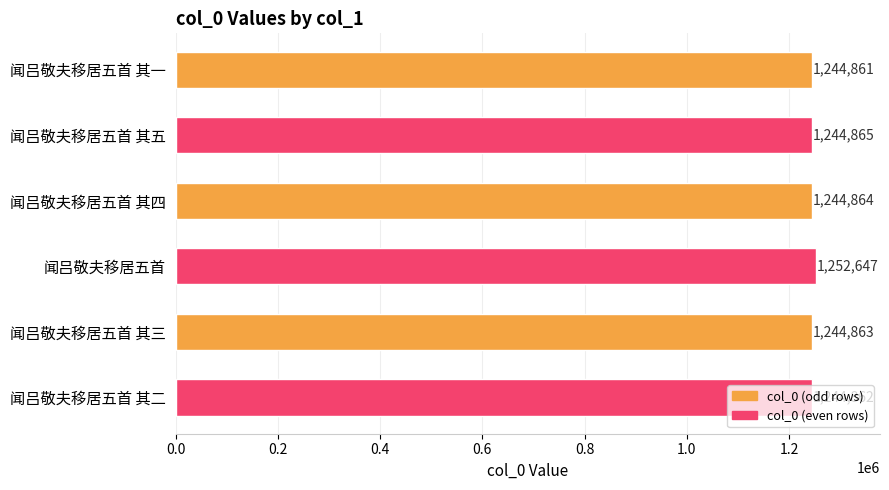

What is the label of the 4th bar from the top?

闻吕敬夫移居五首